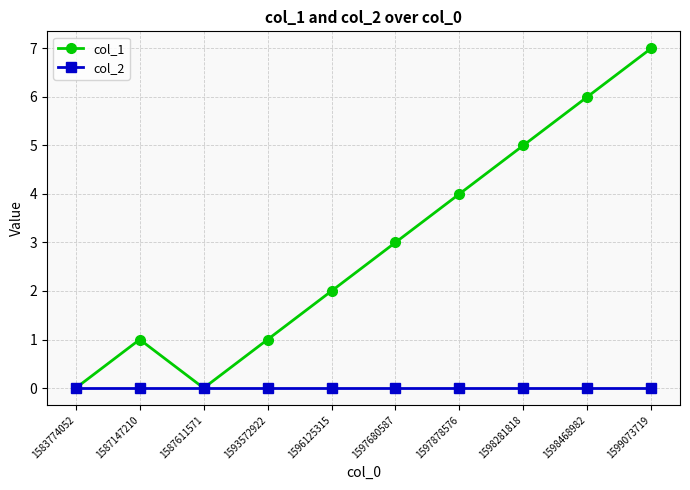

The col_1 series shows -3 at 1587611571. True or false?

False